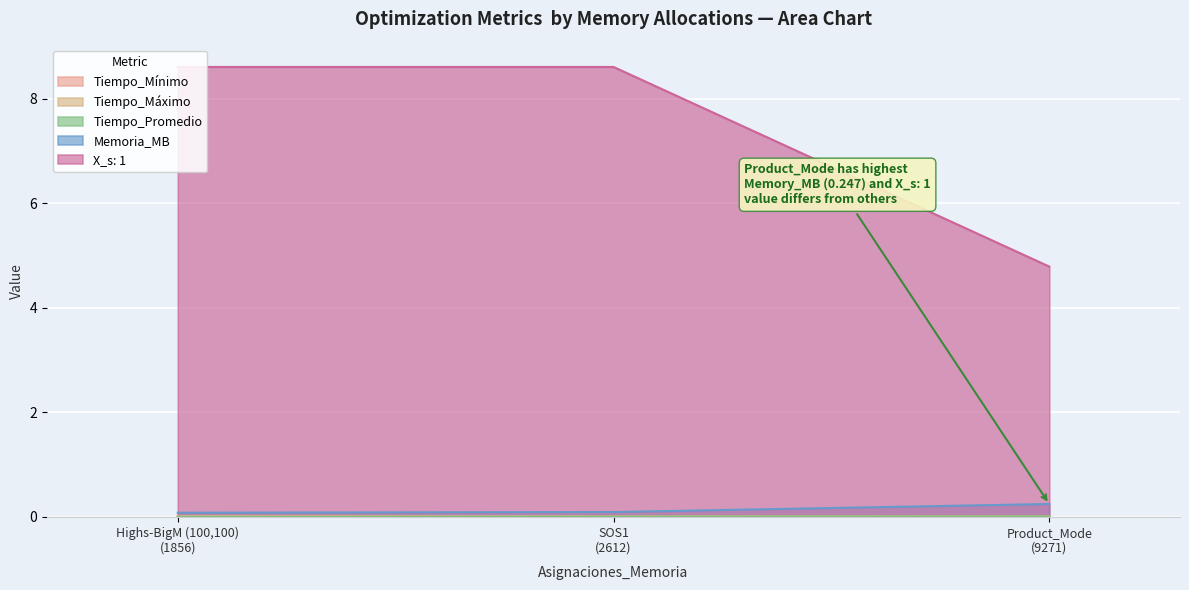

What is the maximum value shown in the chart?

8.6